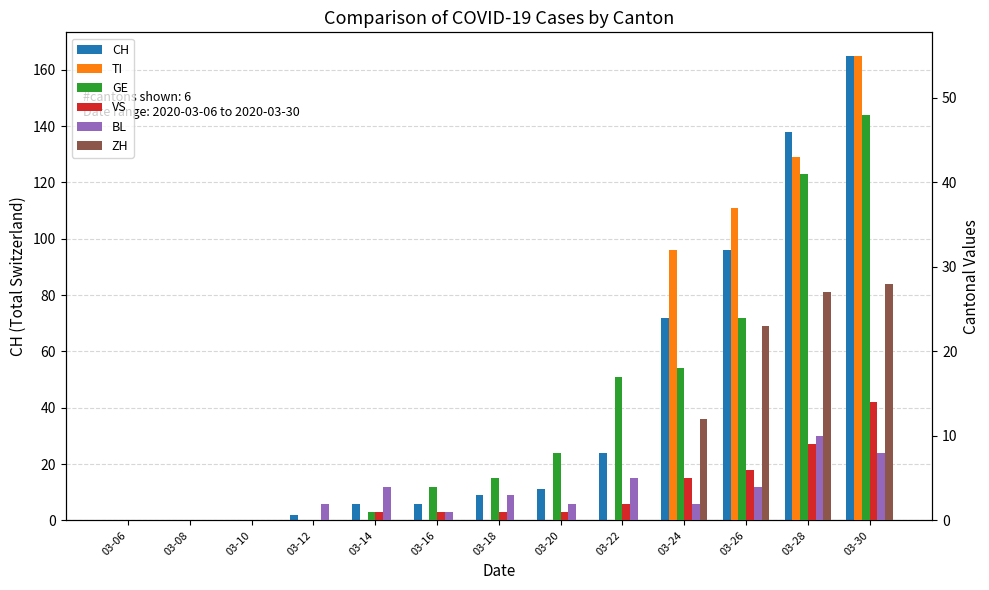

Is it true that BL equals 1 at 03-16?

True